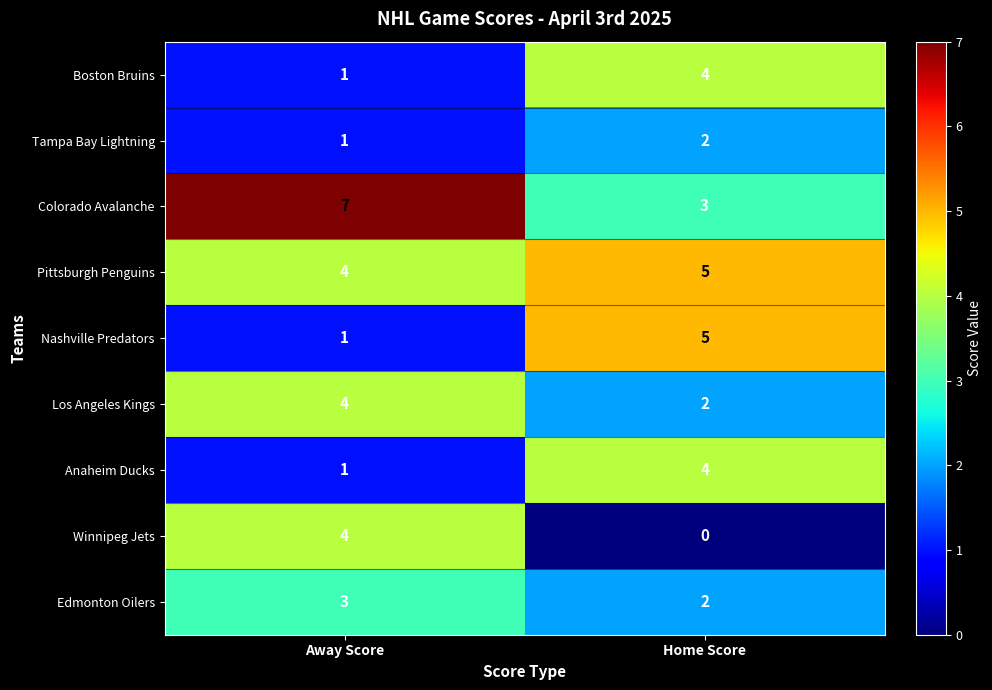

What is the difference between the highest and lowest values at Away Score?

6